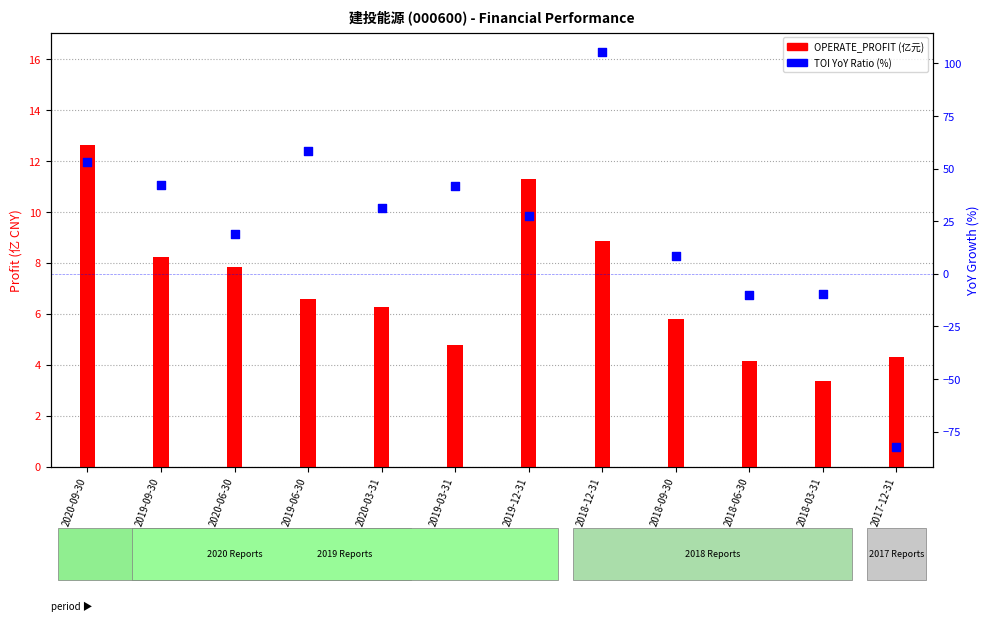

What is the total value across all series at 2018-03-31?

-6.4